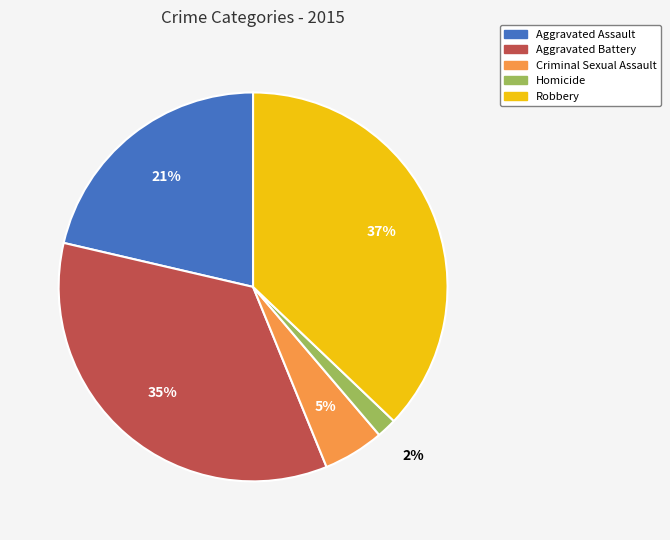

What is the smallest slice in the pie chart?

Homicide